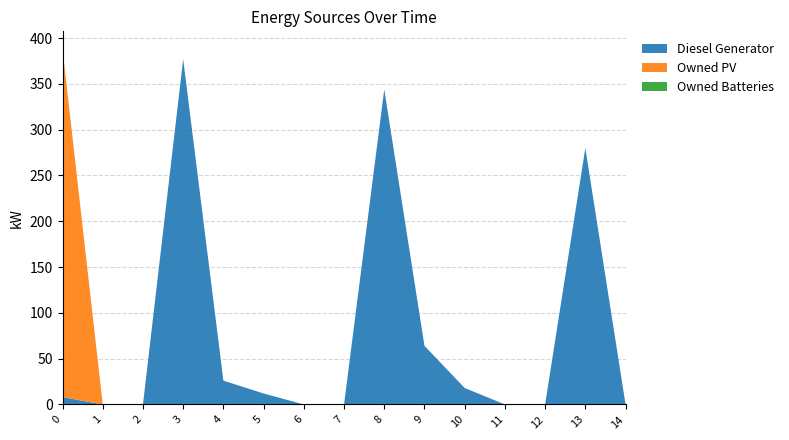

Reading right to left, list all the values displayed in this chart.

Diesel Generator: 14=0	13=280	12=0	11=0	10=18	9=64	8=344	7=0	6=0	5=12	4=26	3=377	2=0	1=0	0=8
Owned PV: 14=0	13=0	12=0	11=0	10=0	9=0	8=0	7=0	6=0	5=0	4=0	3=0	2=0	1=0	0=380
Owned Batteries: 14=0	13=0	12=0	11=0	10=0	9=0	8=0	7=0	6=0	5=0	4=0	3=0	2=0	1=0	0=0